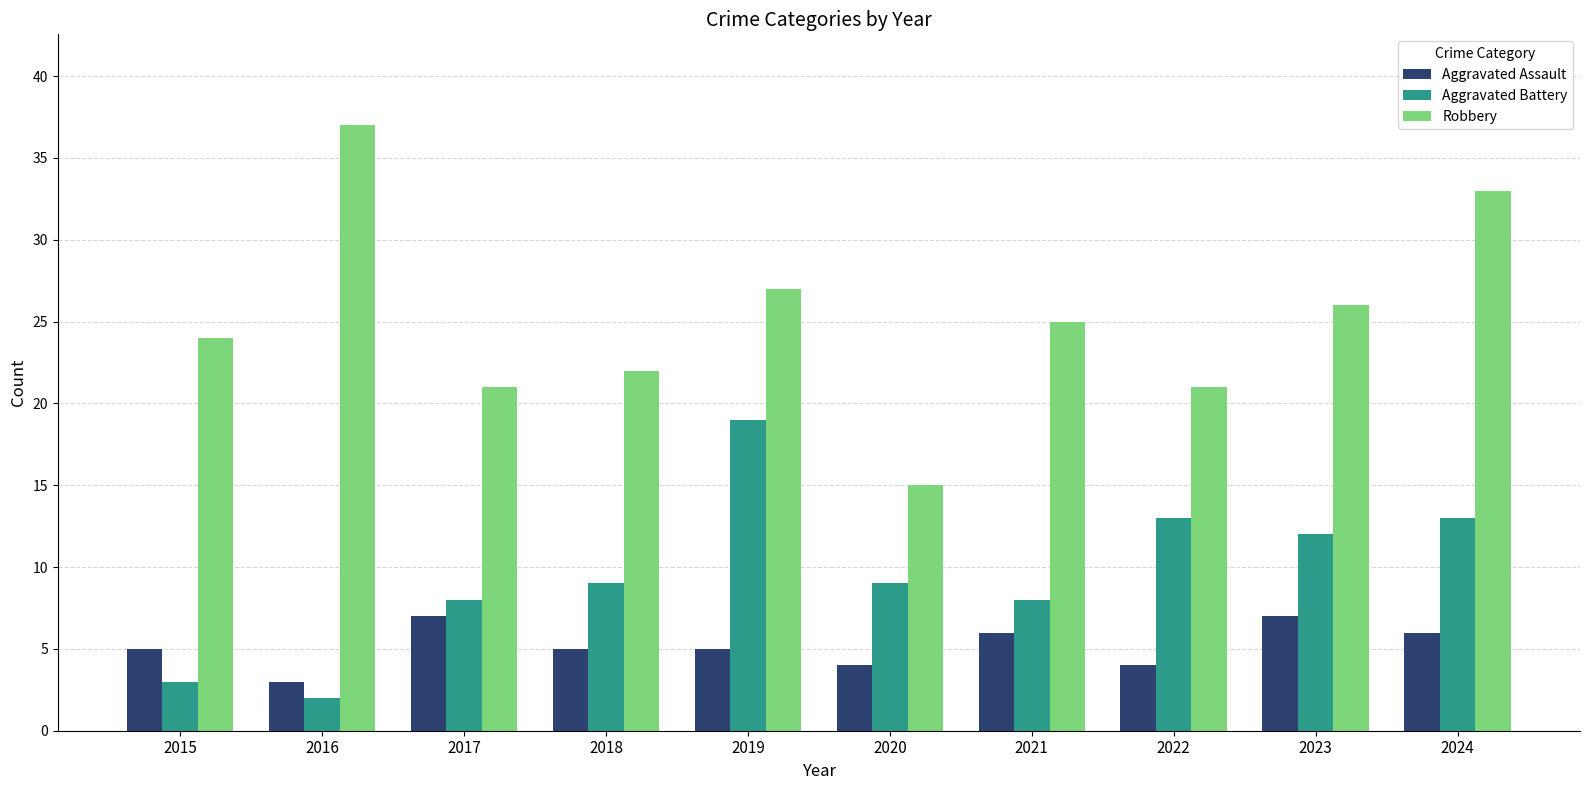

What is the sum of the Robbery values at 2023 and 2021?

51